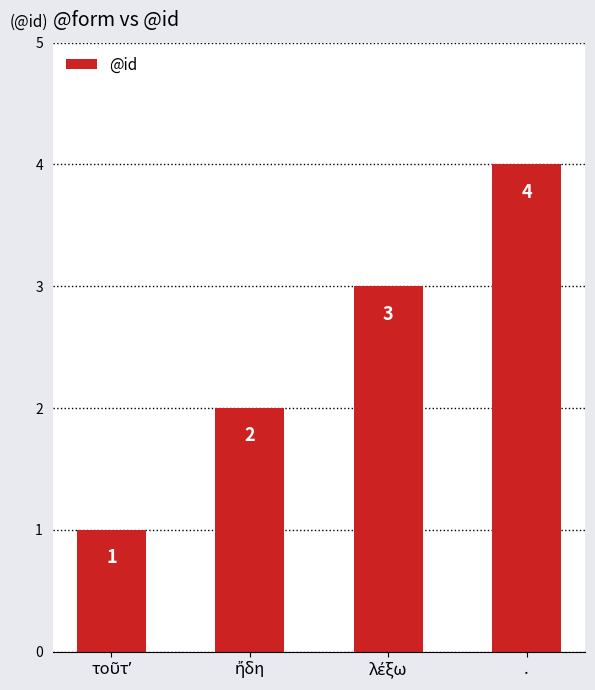

Reading left to right, what are all the values shown in this chart?

1	2	3	4